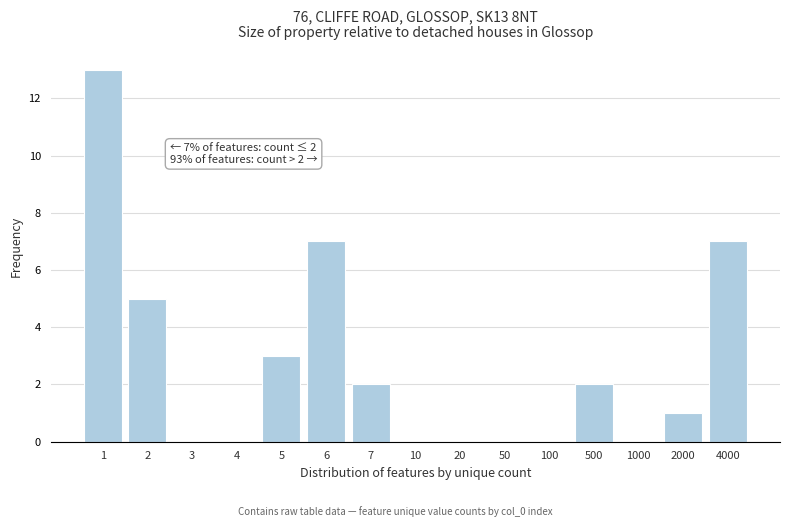

Reading right to left, transcribe all the data shown in this chart.

4000=7	2000=1	1000=0	500=2	100=0	50=0	20=0	10=0	7=2	6=7	5=3	4=0	3=0	2=5	1=13